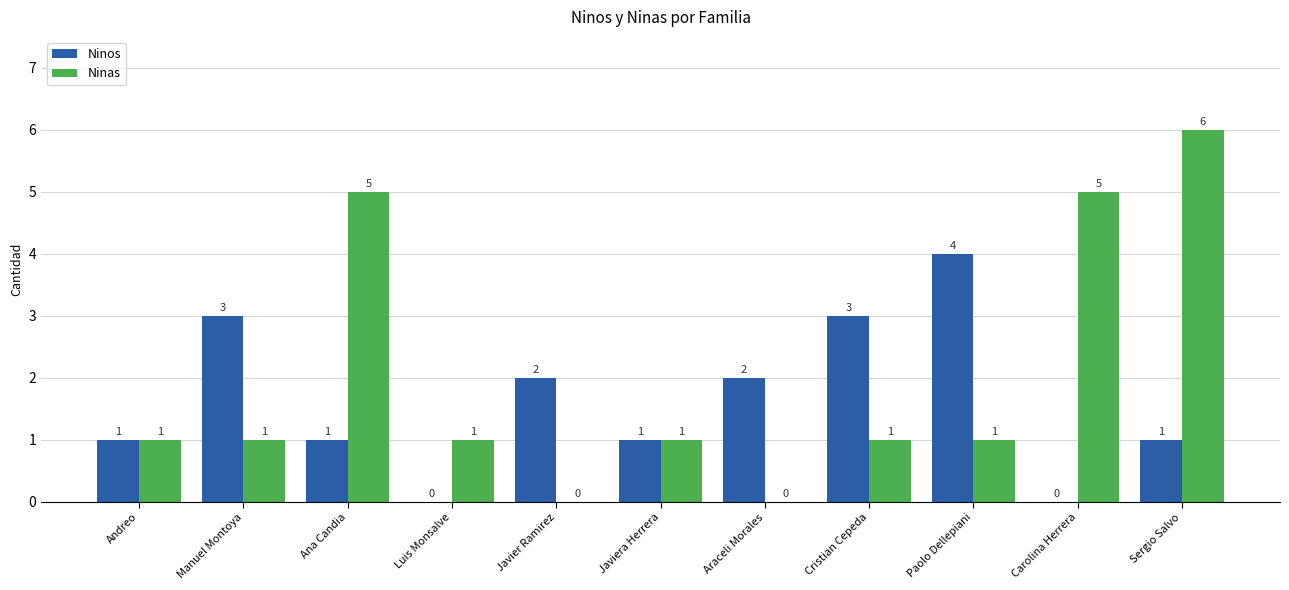

Which category has the highest value across all series?

Sergio Salvo